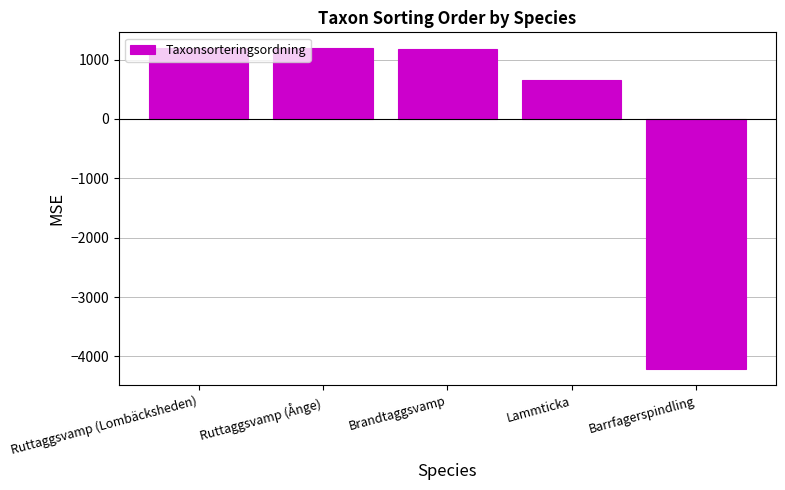

How many data points are above 1176?

3